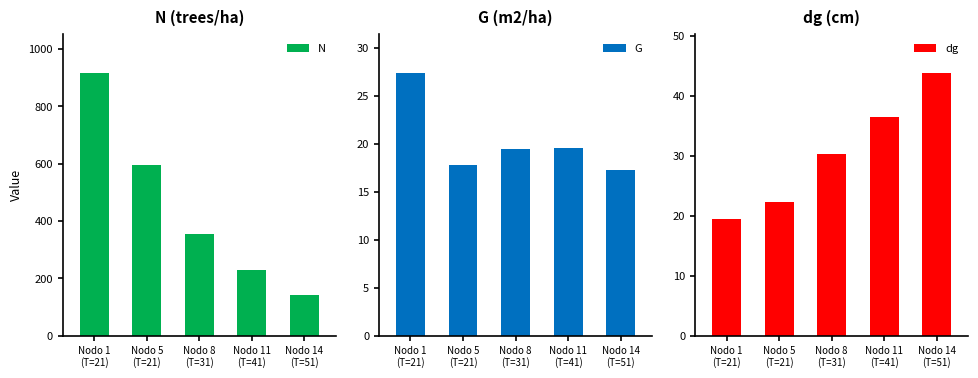

How many values in the N series exceed 354?

3